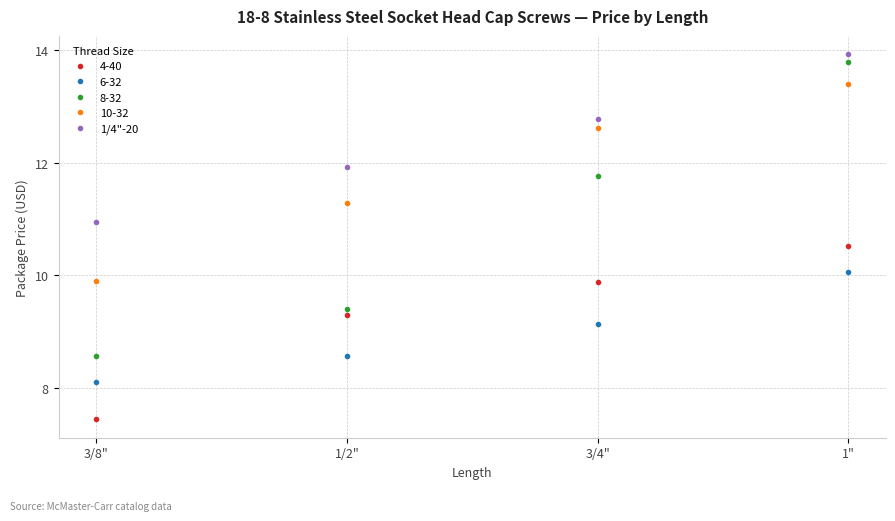

Reading left to right, extract all data points from this chart.

4-40: 7.4	9.3	9.9	10.5
6-32: 8.1	8.6	9.1	10.1
8-32: 8.6	9.4	11.8	13.8
10-32: 9.9	11.3	12.6	13.4
1/4"-20: 10.9	11.9	12.8	13.9